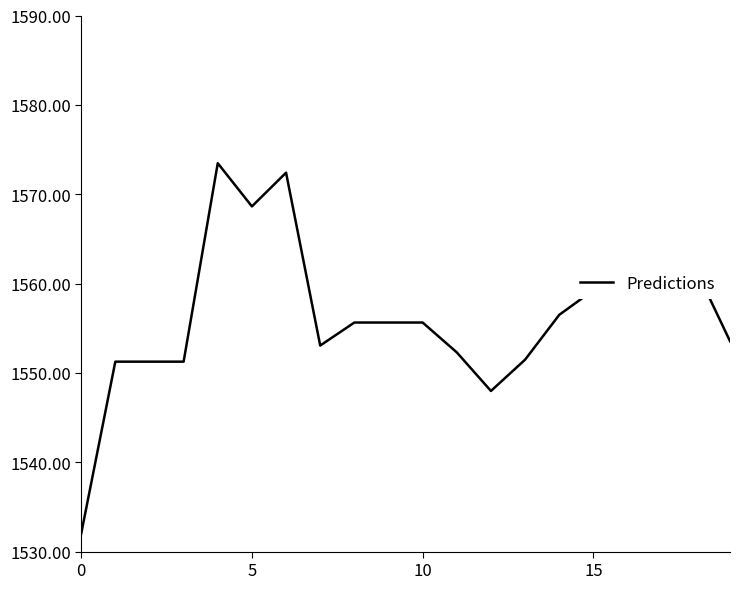

What is the difference between the maximum and minimum values?

41.5